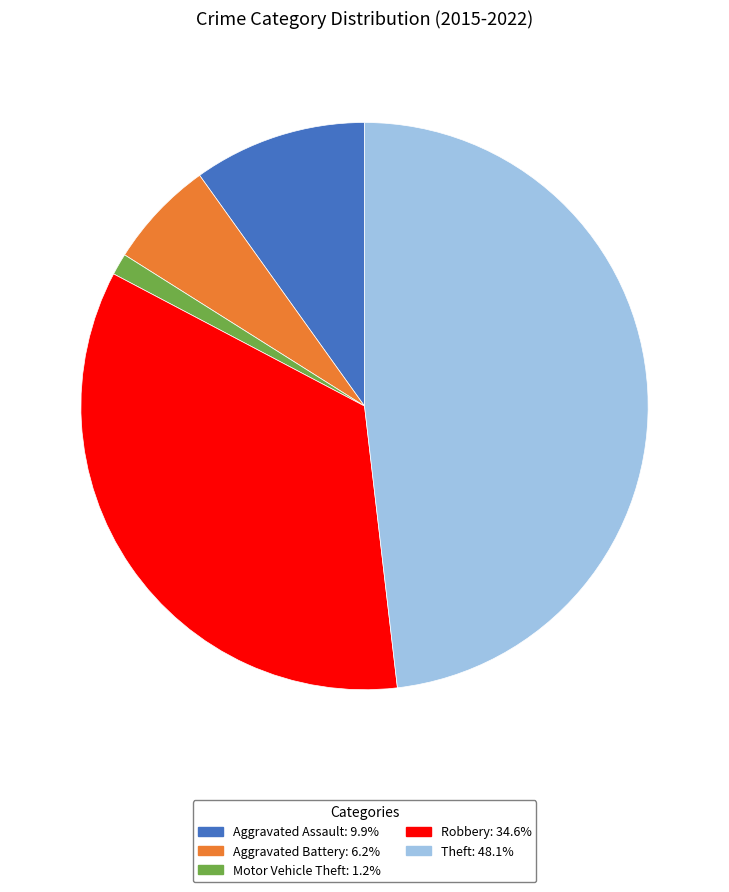

Is there a majority slice in this chart?

No